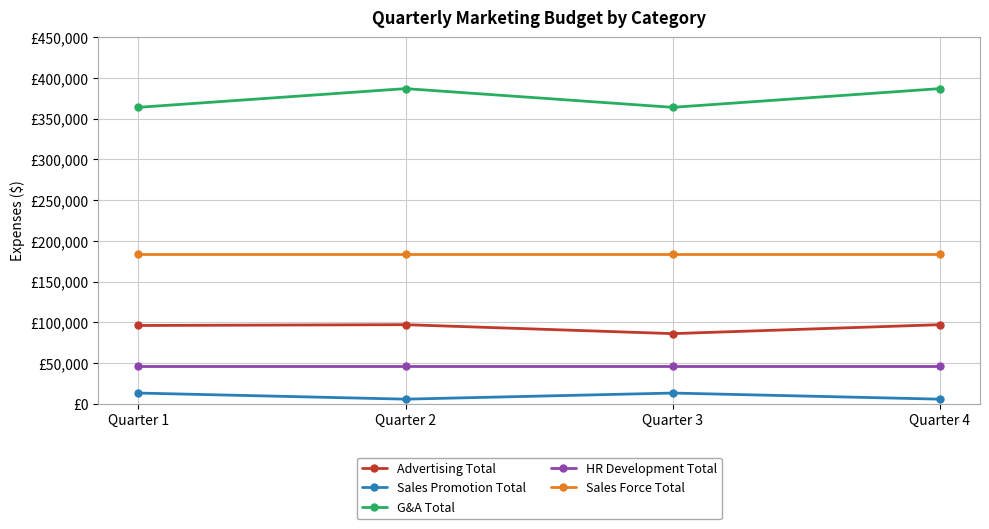

The value of Sales Force Total at Quarter 2 is 184000. True or false?

True